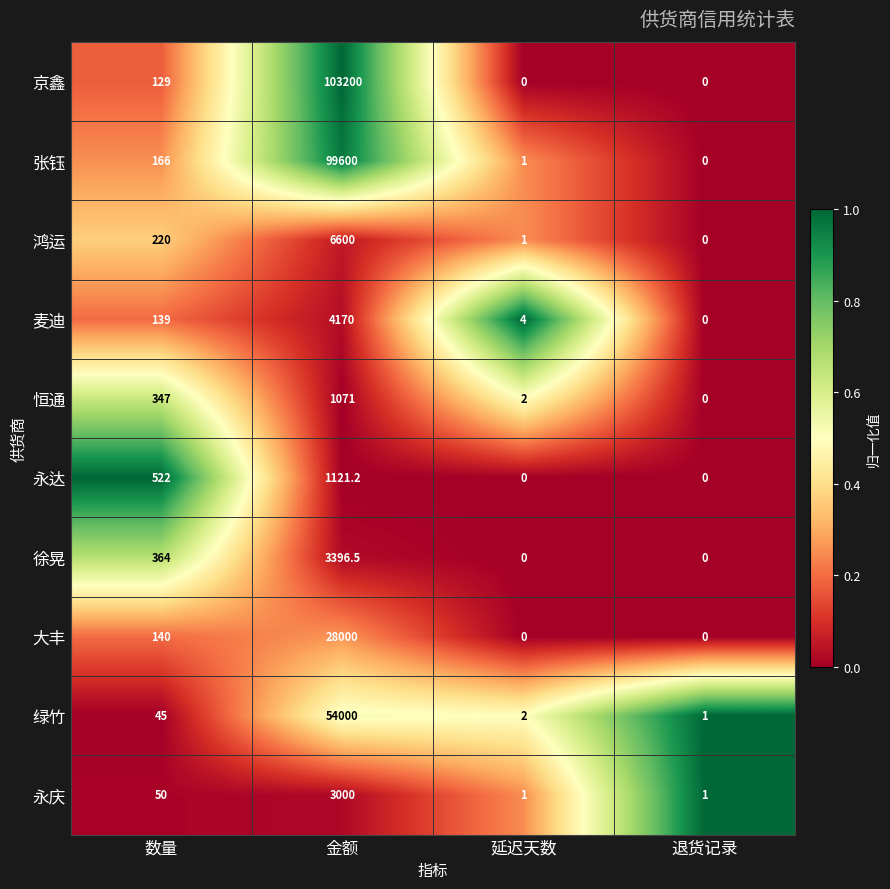

What is the average value of the 张钰 series?

24941.8